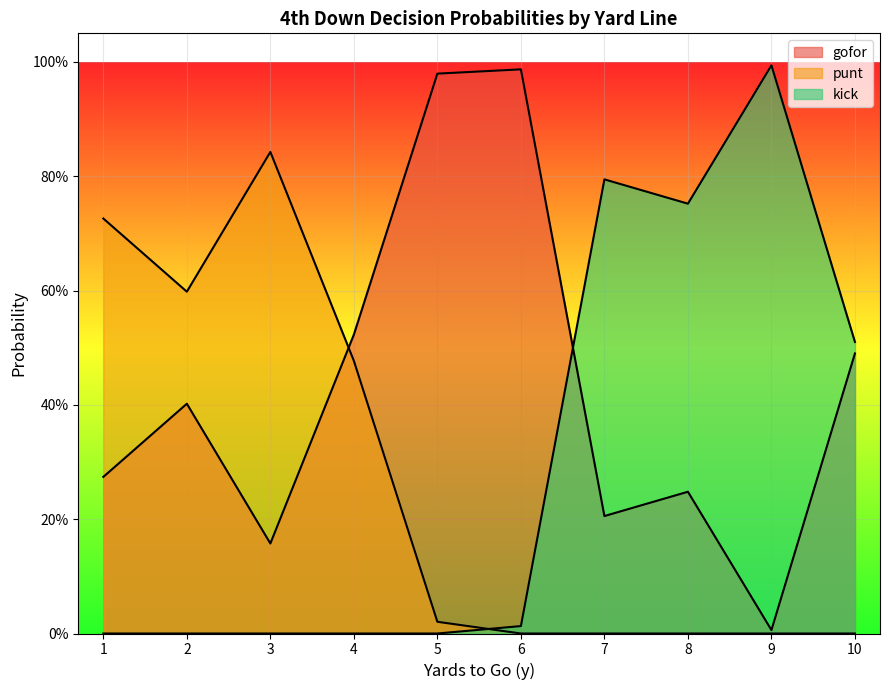

Where is gofor nearest to the value 0?

9